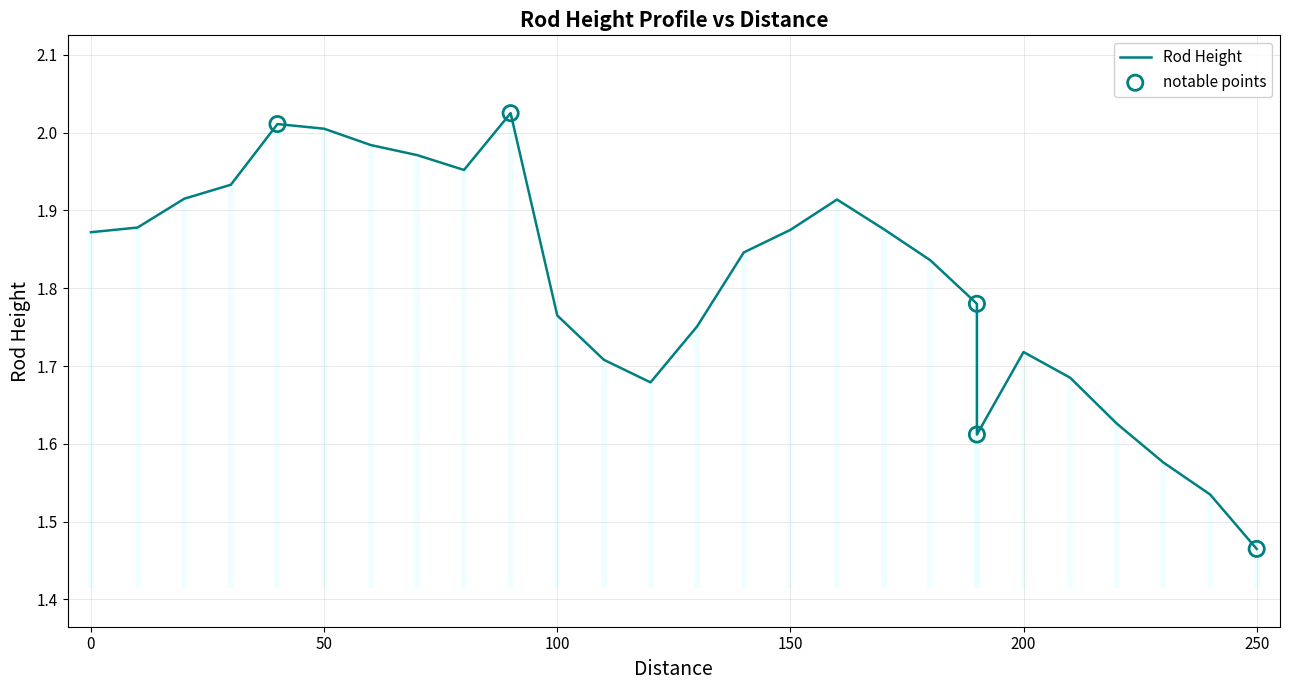

Between 180 and 140, which is larger?

140